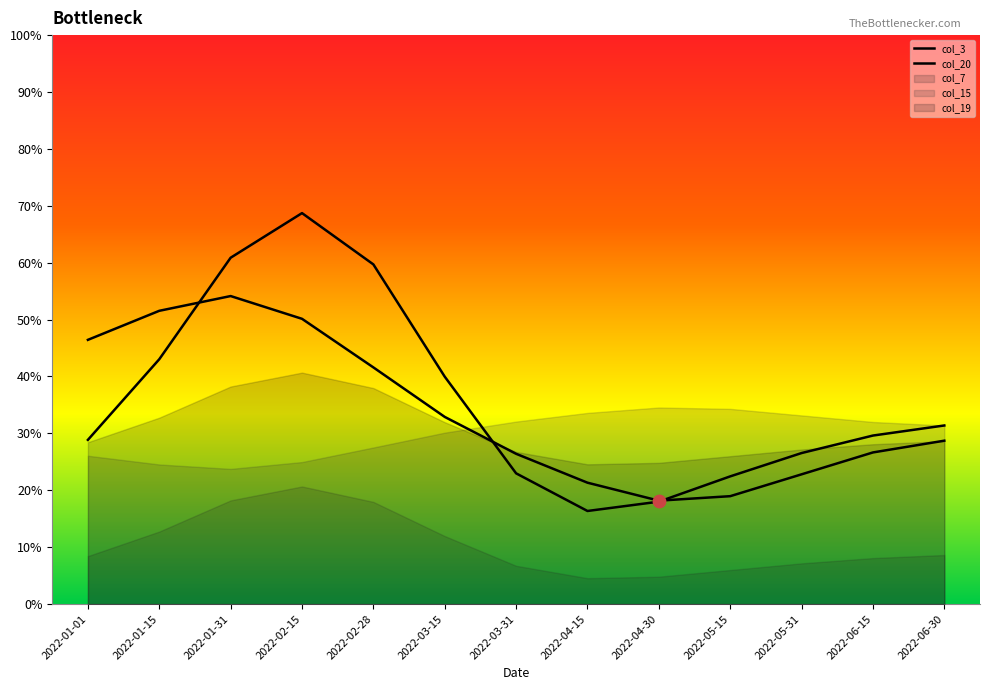

Which series has the largest Y range (max minus min)?

col_20